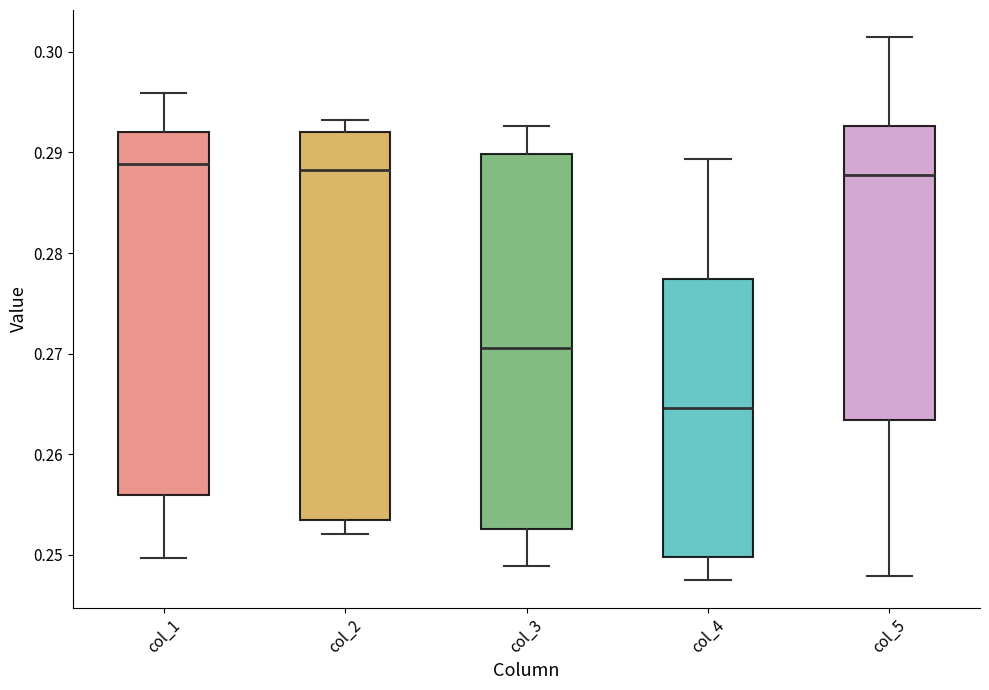

Where does the upper whisker of the box for col_5 end on the y-axis? The values are not printed on the chart, so give them approximately, as read against the axis.

0.301